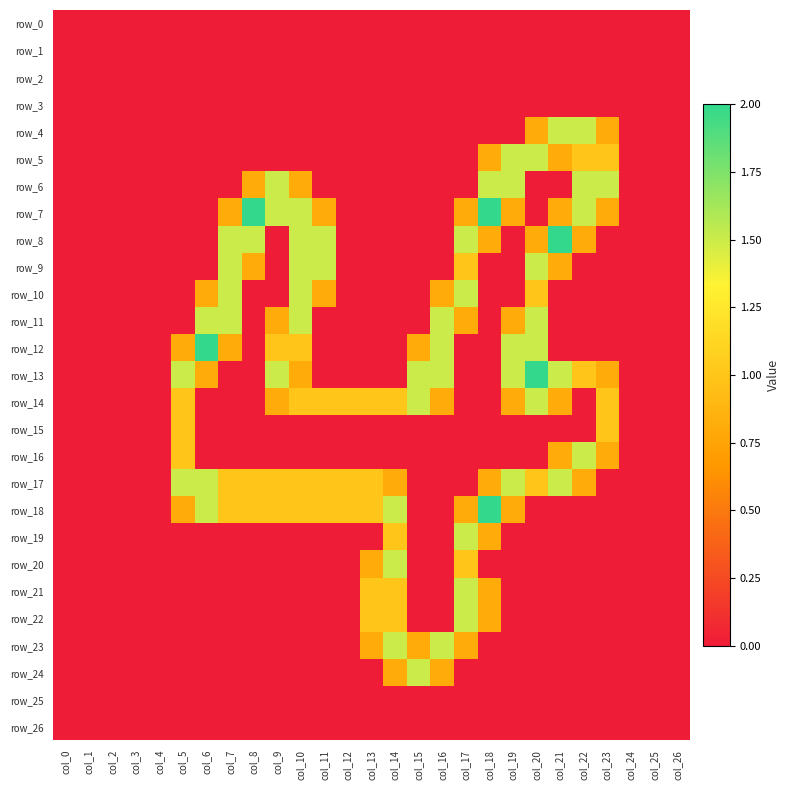

What is the maximum value shown in the chart?

2.0